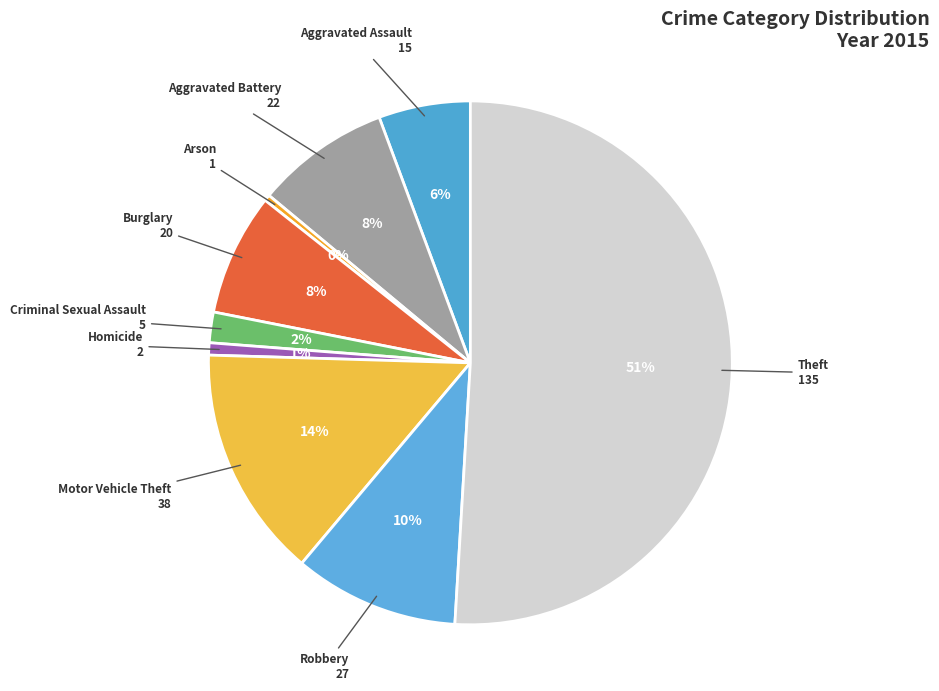

Which slice is the largest?

Theft